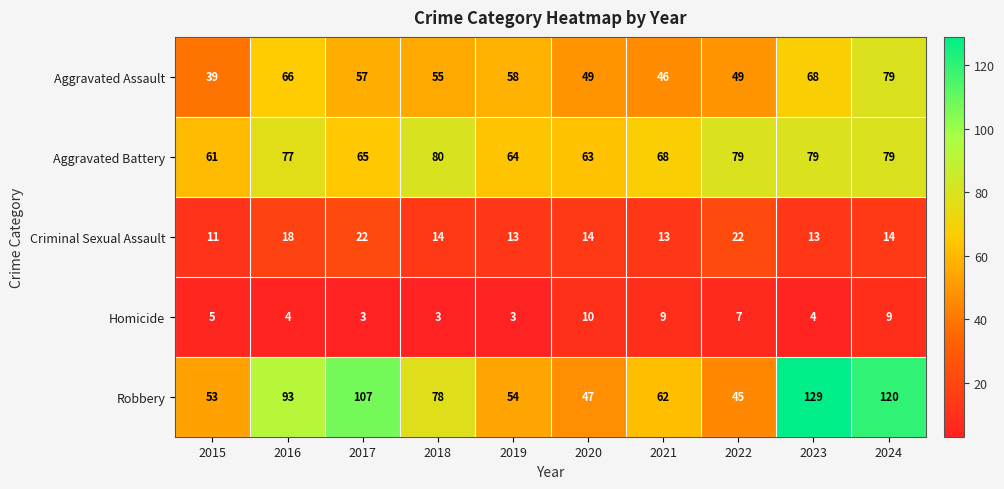

Which series has the largest total across all categories?

Robbery